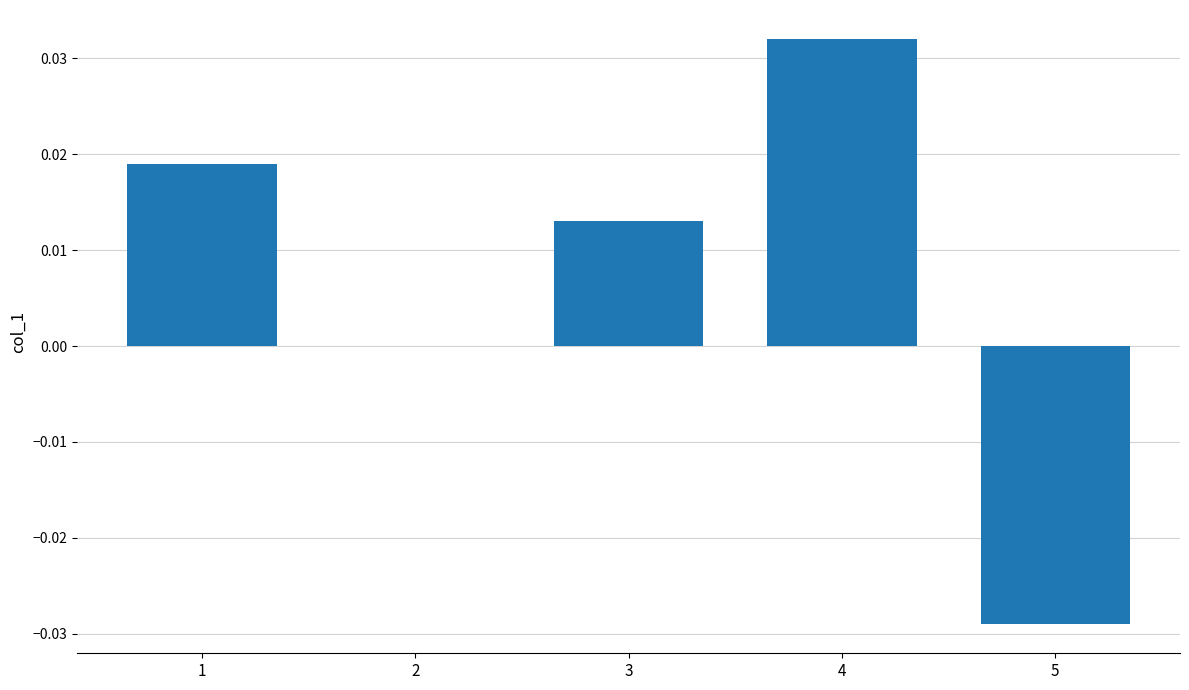

Where does the data first go above 0?

1